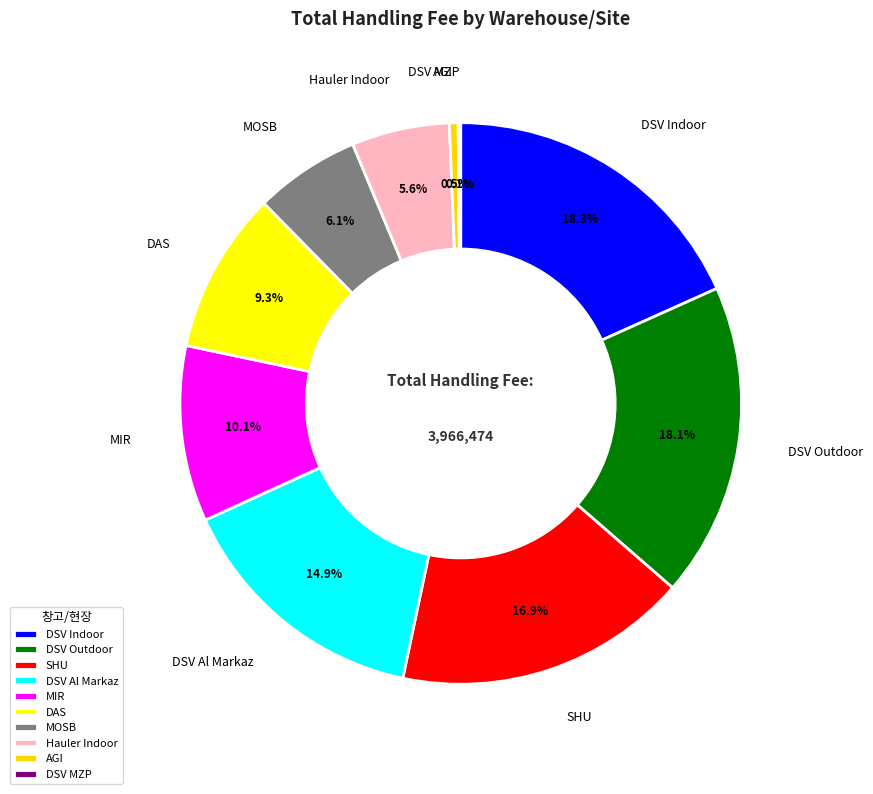

Is there any slice that represents more than half of the pie?

No